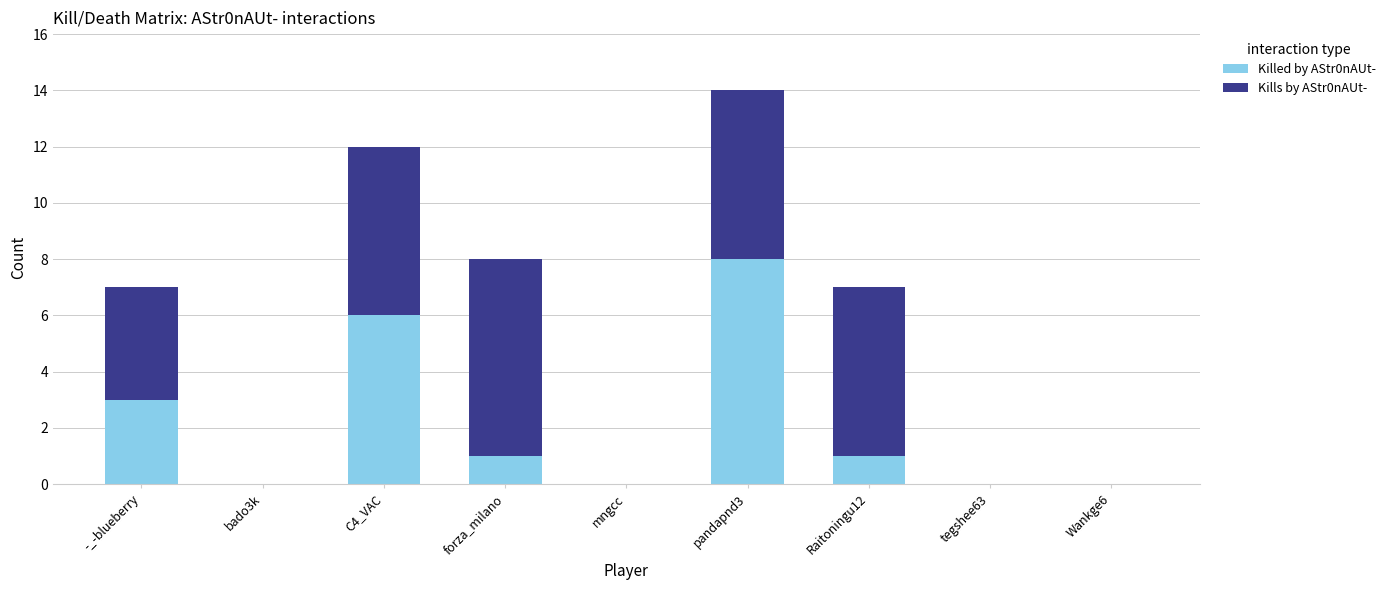

Which category has the highest value in the Killed by AStr0nAUt- series?

pandapnd3